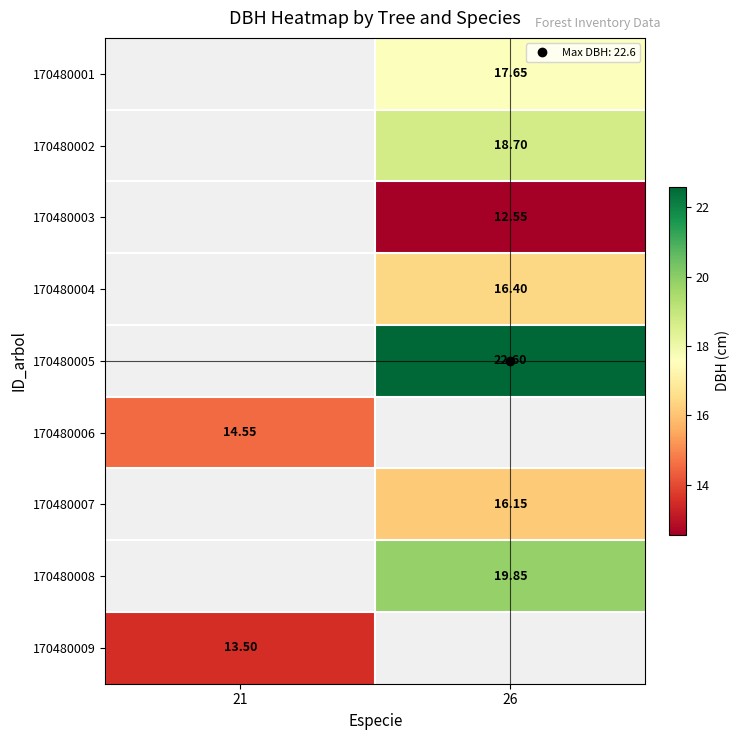

The value of 170480006 at 21 is 19.9. True or false?

False